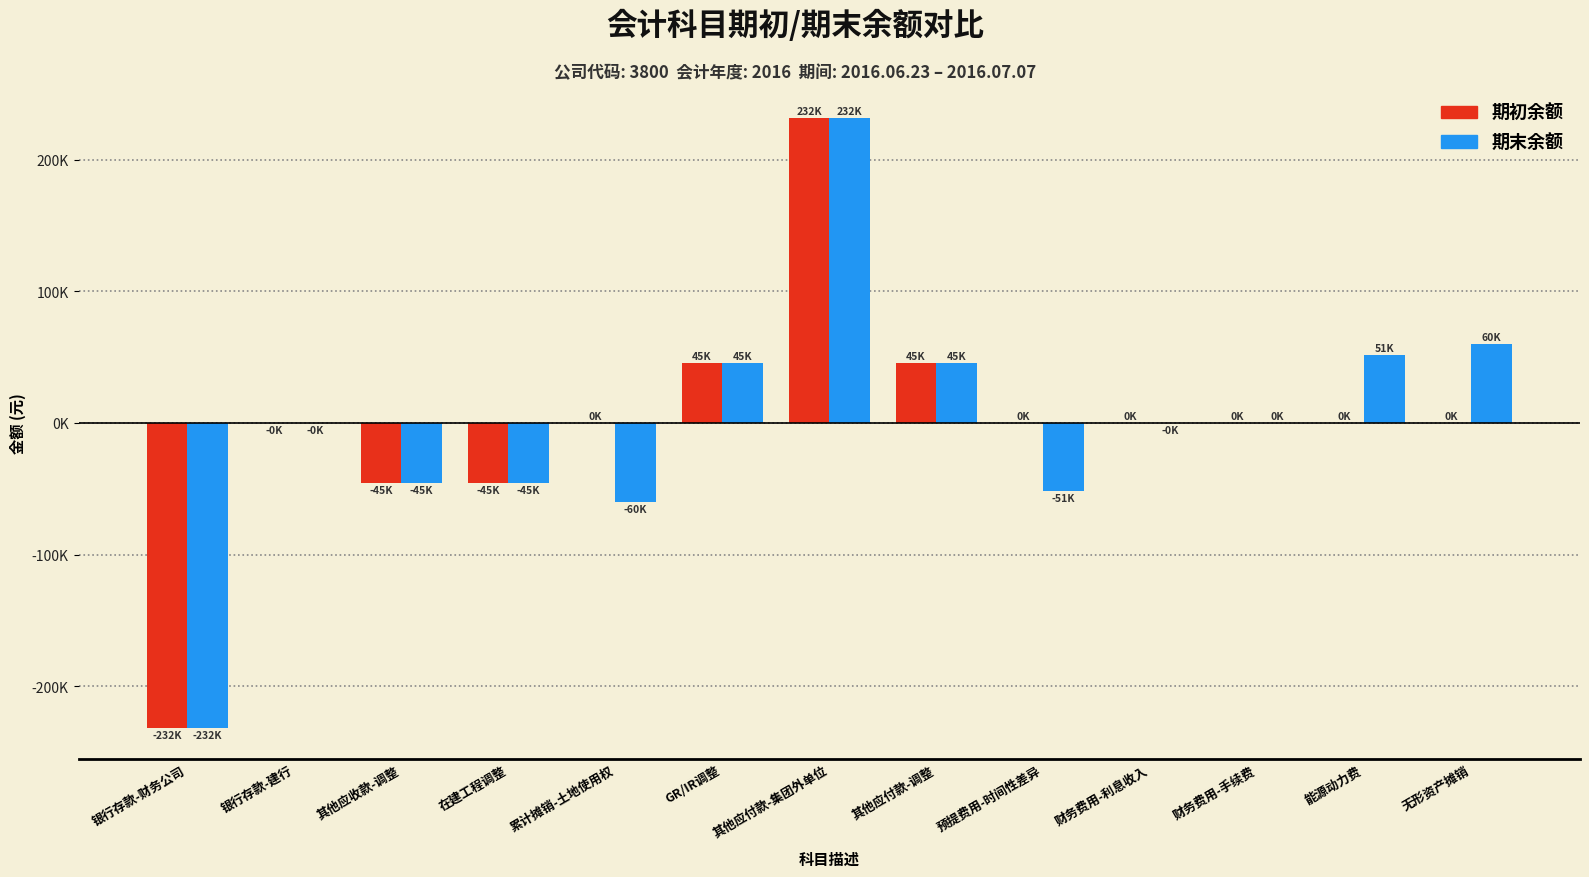

What is the minimum value shown in the chart?

-231881.3